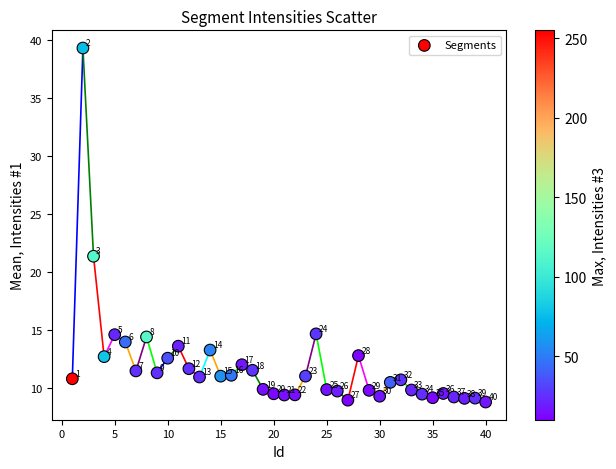

What is the range of Y values (max minus min)?

30.5